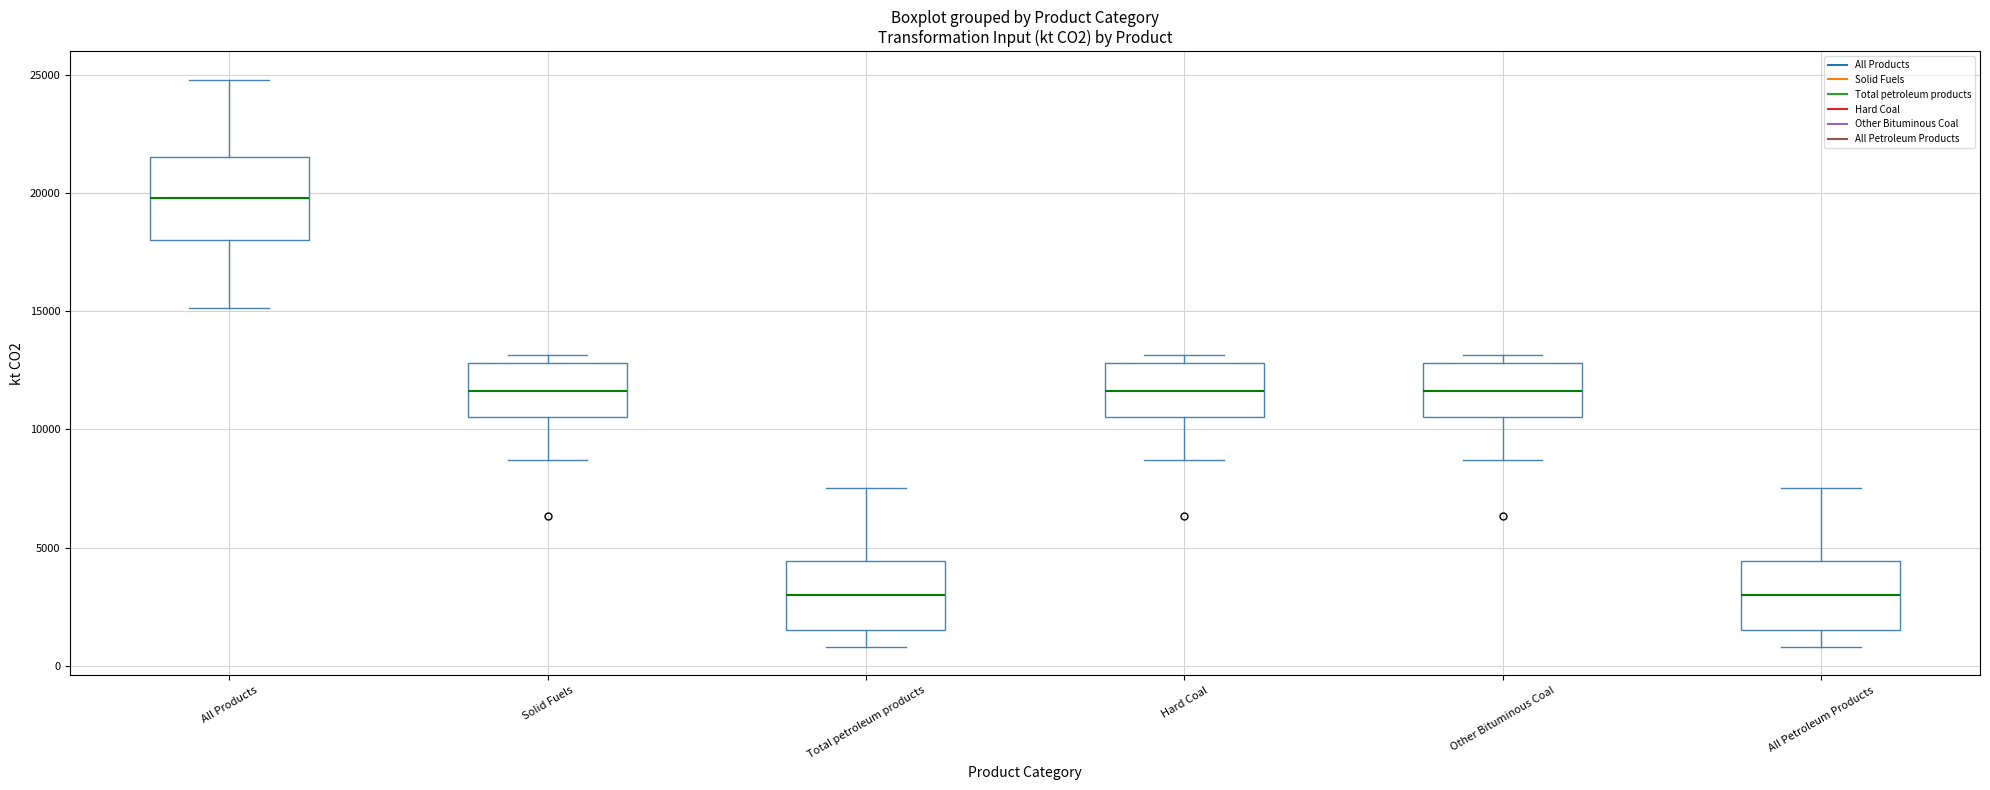

Where does the lower whisker of the box for Solid Fuels end on the y-axis? The values are not printed on the chart, so give them approximately, as read against the axis.

8500